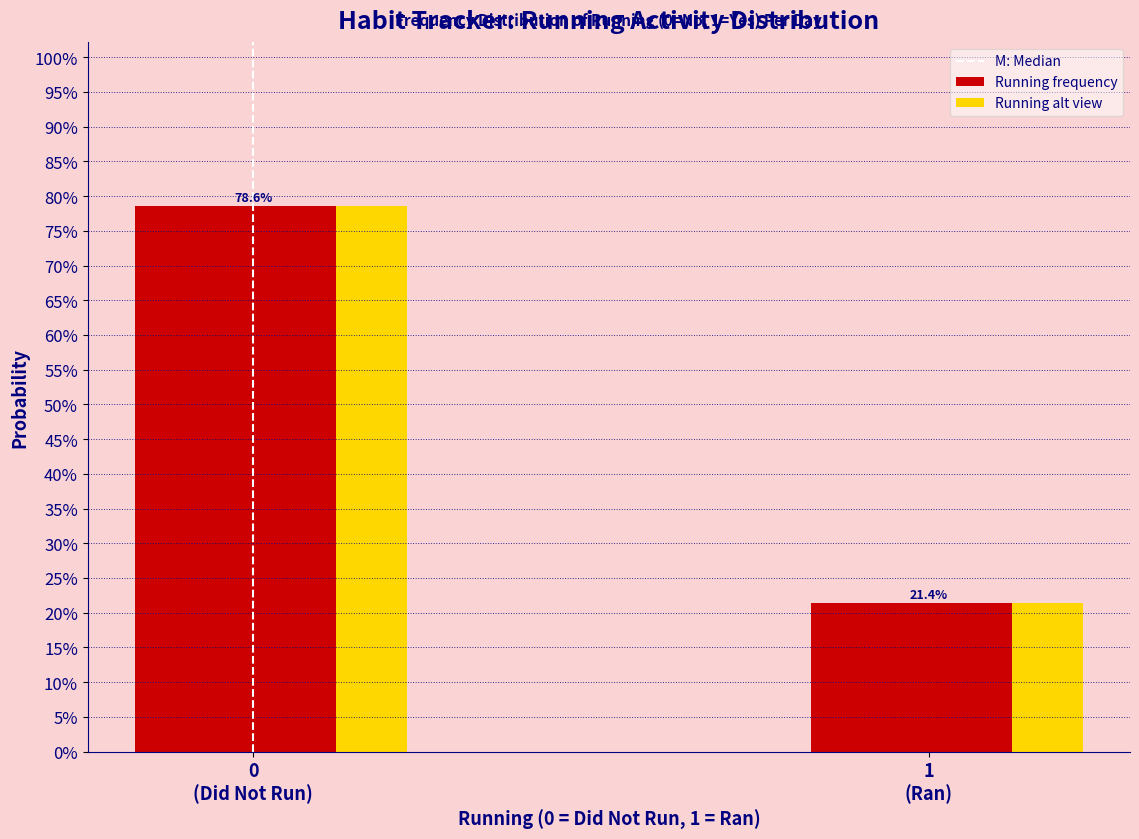

Does the chart contain stacked bars?

No